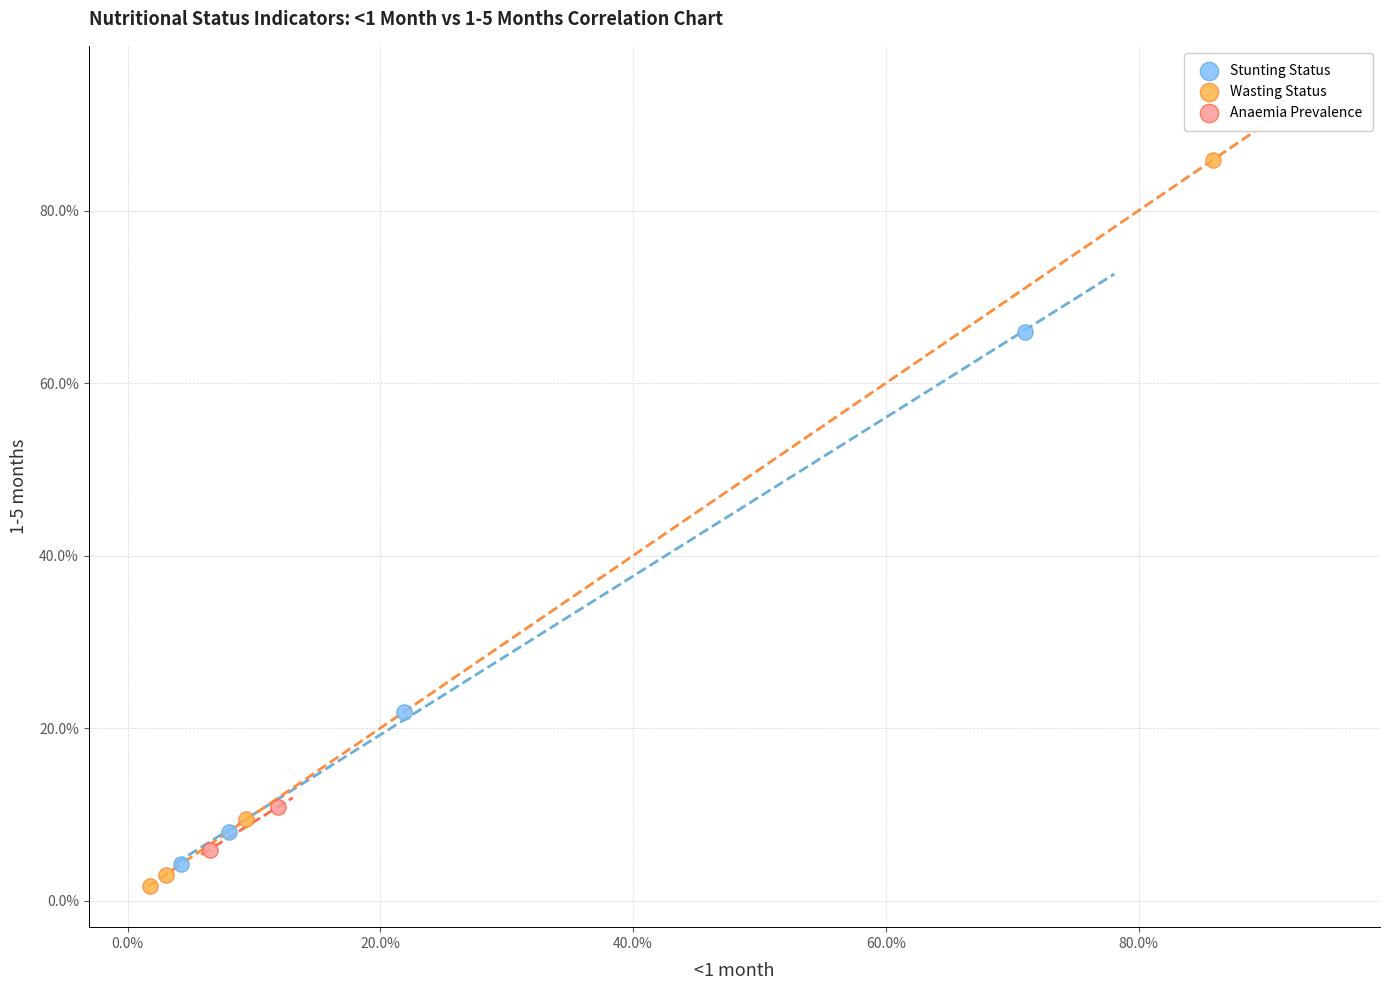

What are all the series names shown in the legend?

Stunting Status, Wasting Status, Anaemia Prevalence